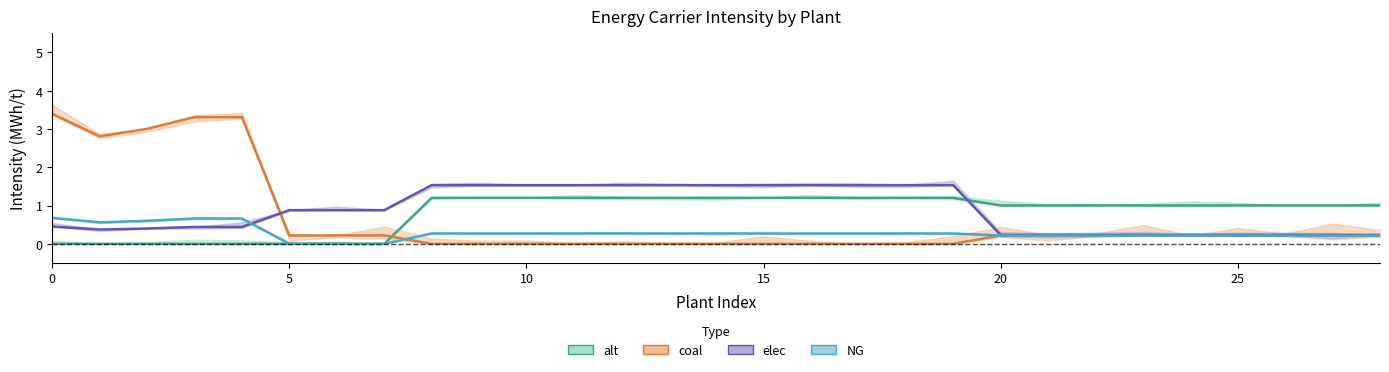

True or false: alt and NG intersect in this chart.

False